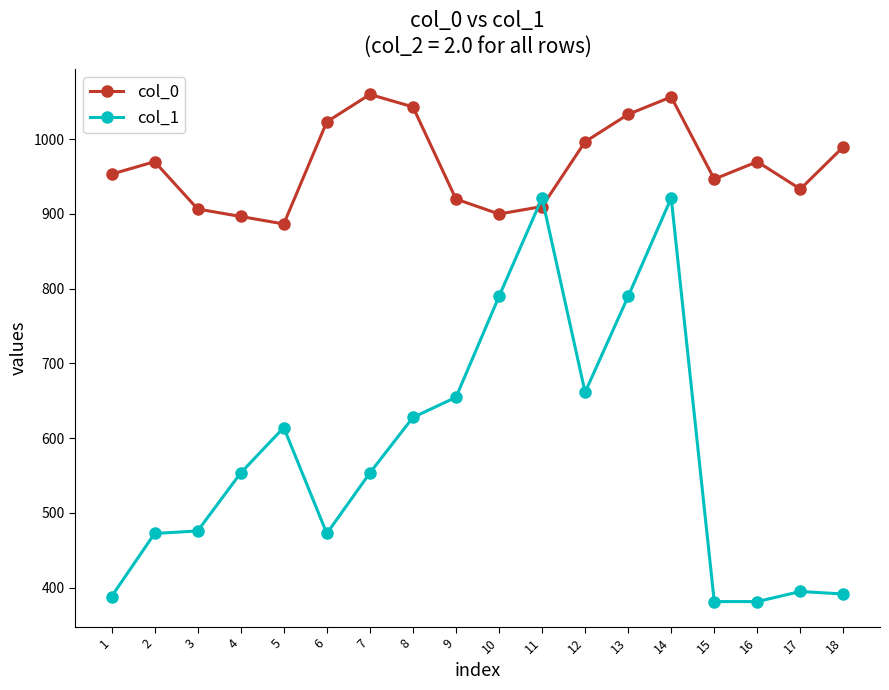

True or false: col_0 has more than 2 points higher than both neighbors.

True